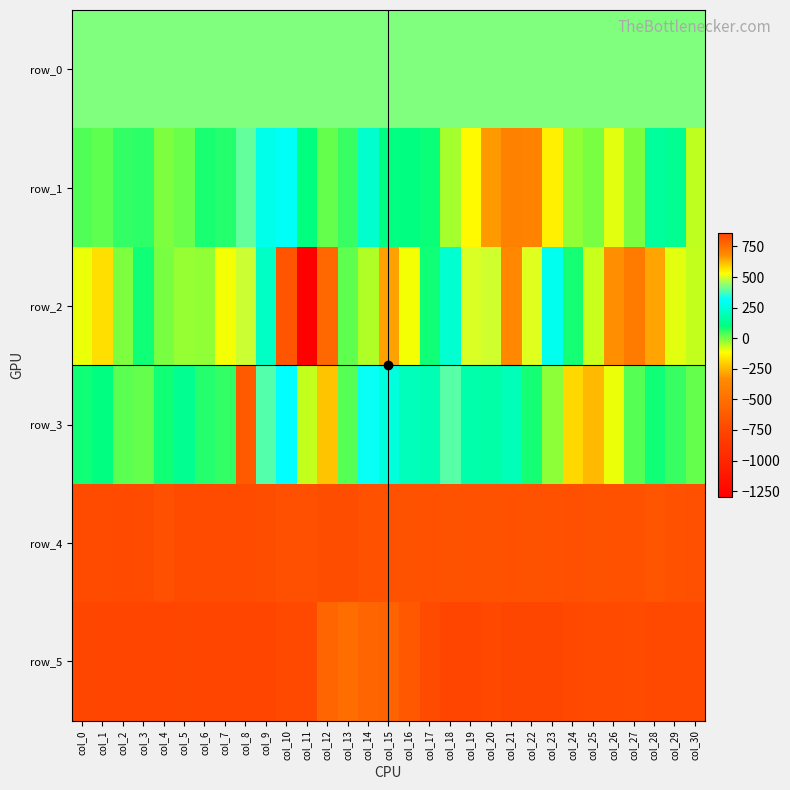

Between col_22 and col_24, which series saw the biggest shift?

row_2